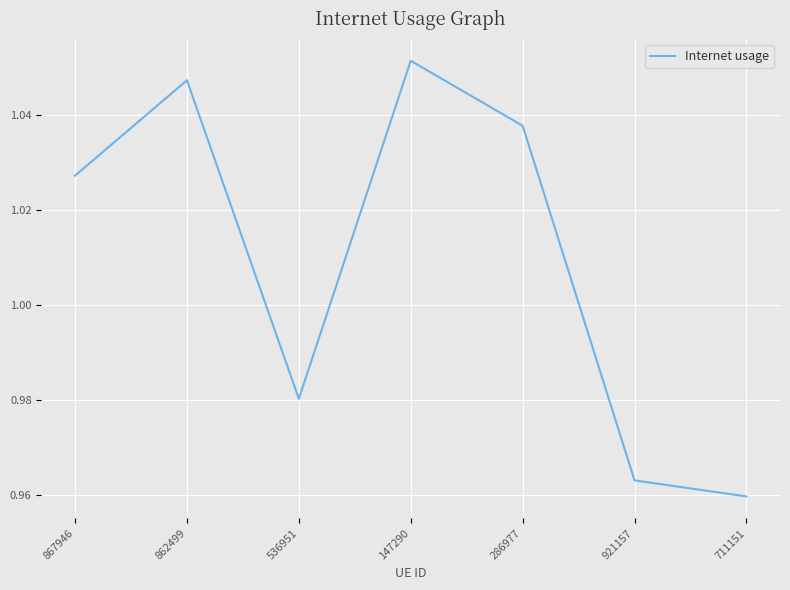

Which label corresponds to the smallest value in the chart?

711151